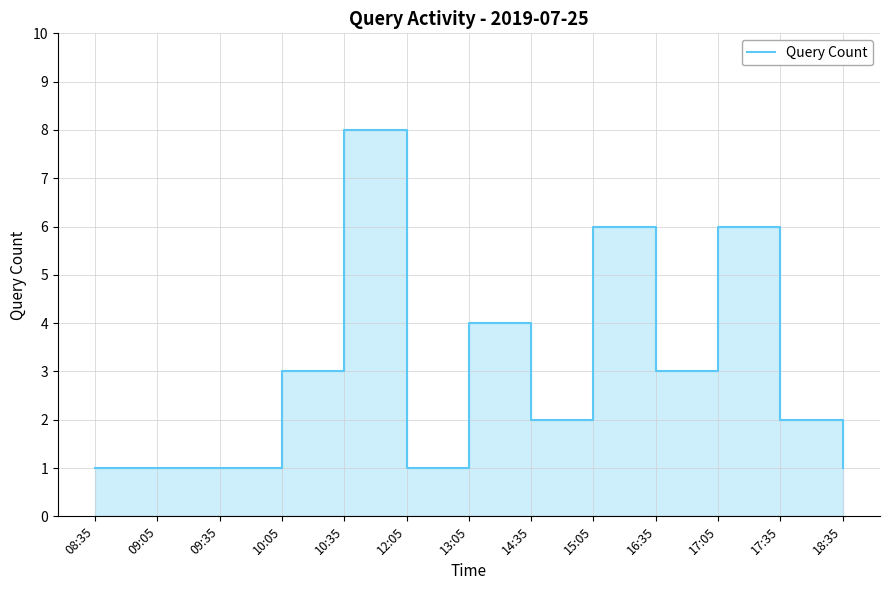

What is the value of the 8th point from the left?

2